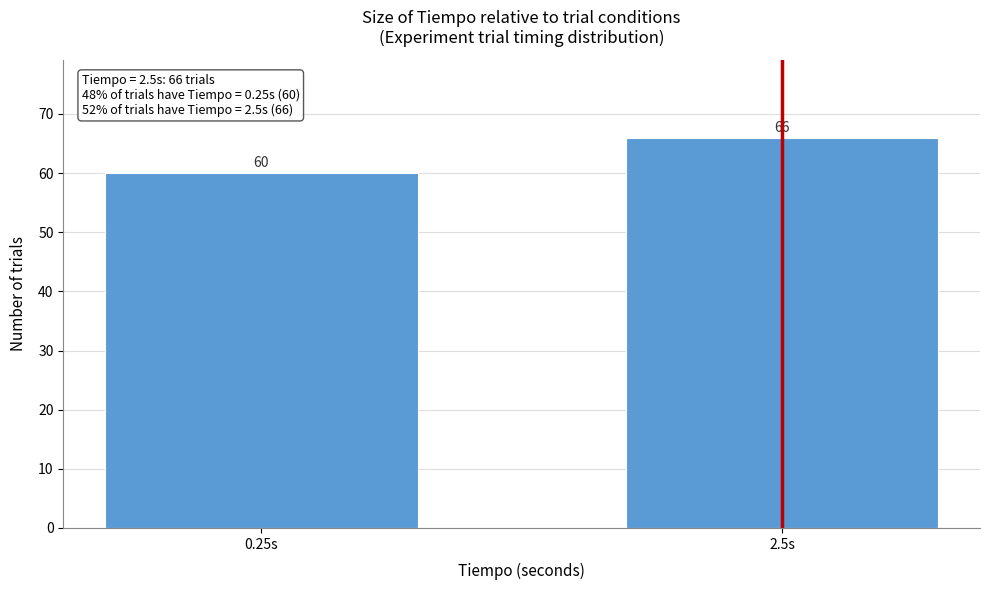

Reading left to right, extract all data points from this chart.

0.25s=60	2.5s=66